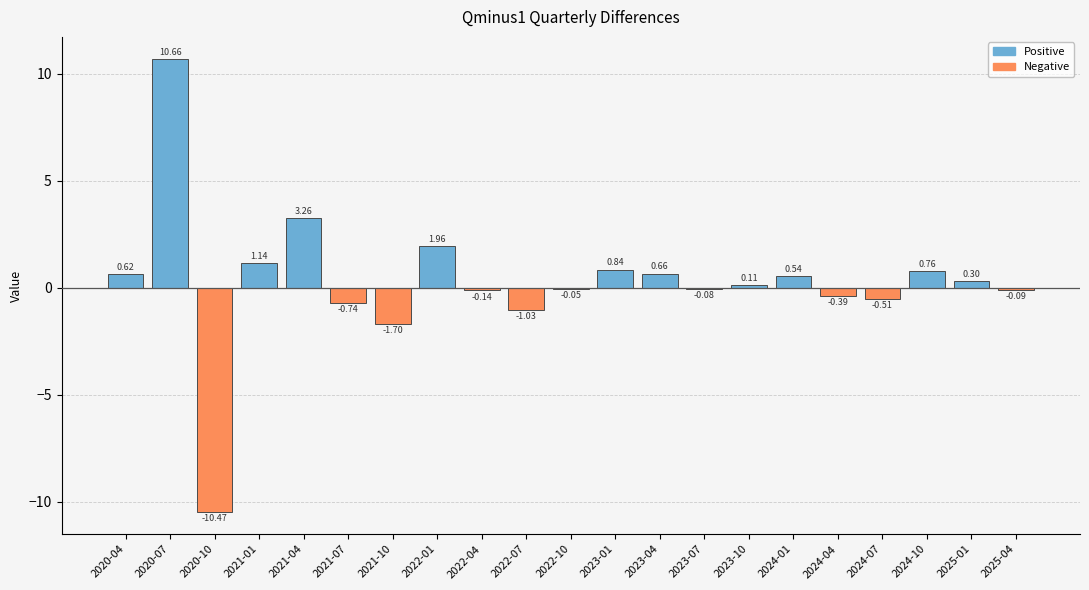

Rank the categories by value from lowest to highest.

2020-10, 2021-10, 2022-07, 2021-07, 2024-07, 2024-04, 2022-04, 2025-04, 2023-07, 2022-10, 2023-10, 2025-01, 2024-01, 2020-04, 2023-04, 2024-10, 2023-01, 2021-01, 2022-01, 2021-04, 2020-07